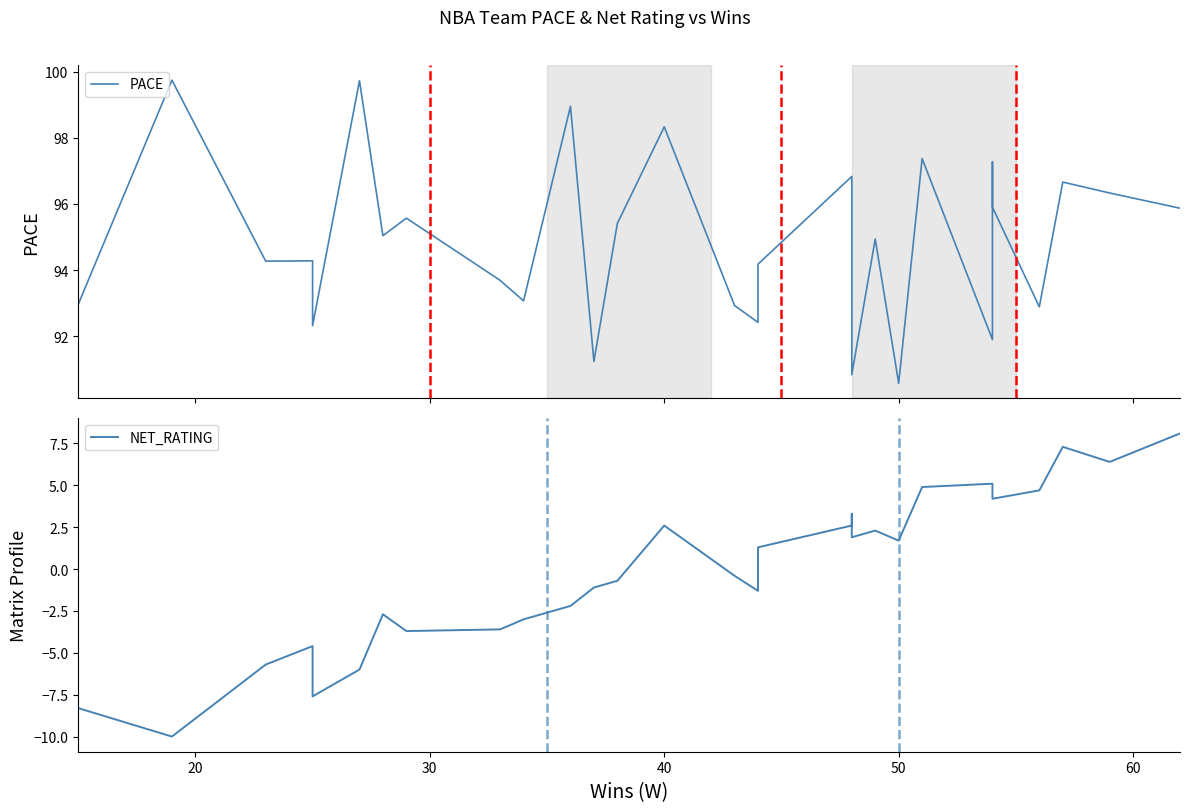

Is the value of PACE at 40 greater than the value of NET_RATING at 22?

Yes